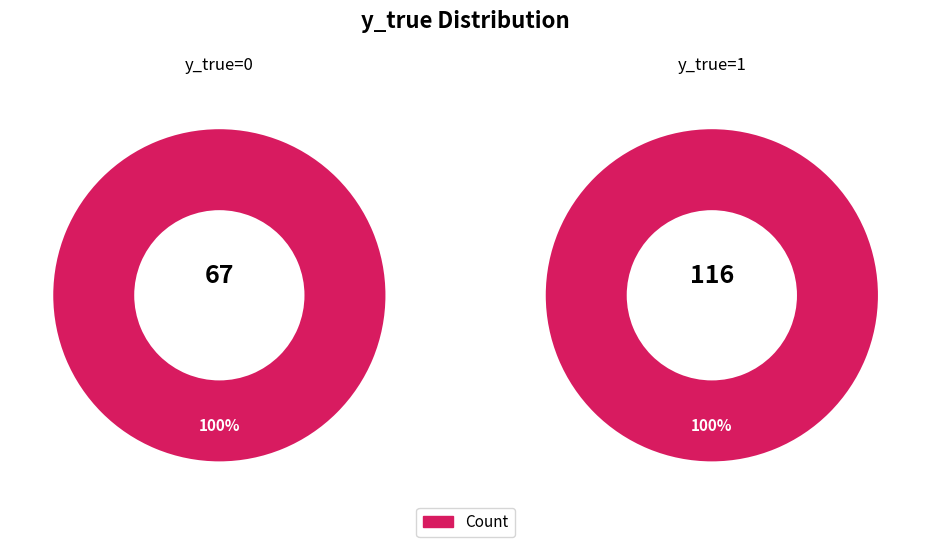

Is it true that y_true=1 is 55% of the pie?

False